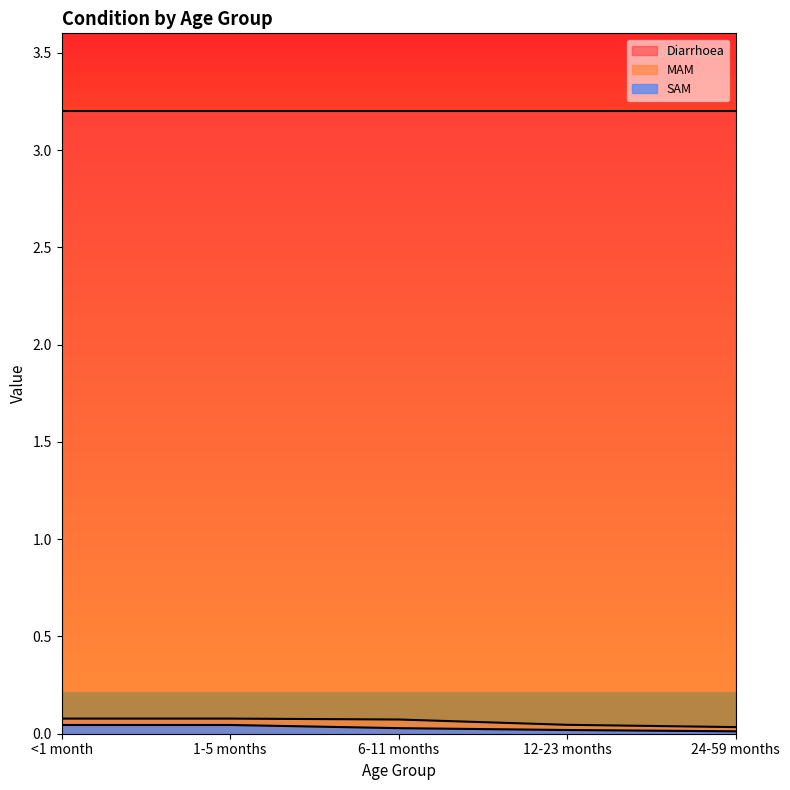

Which series has the largest total across all categories?

Diarrhoea